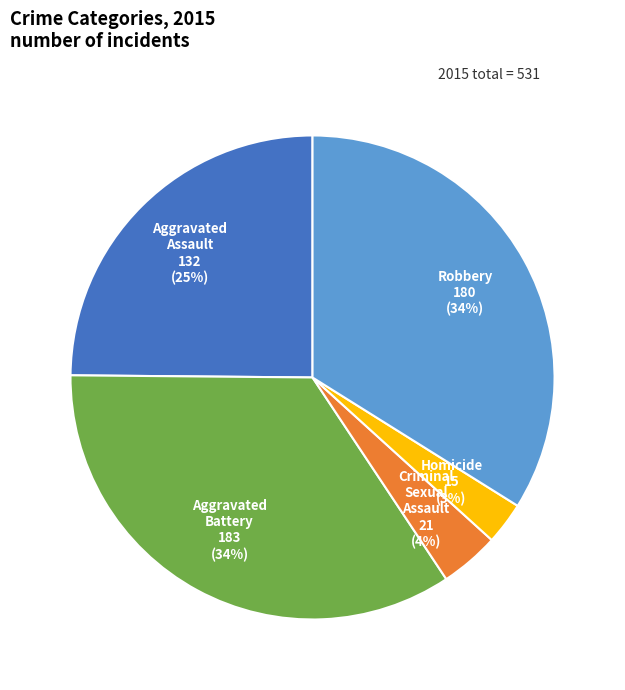

Is there a majority slice in this chart?

No